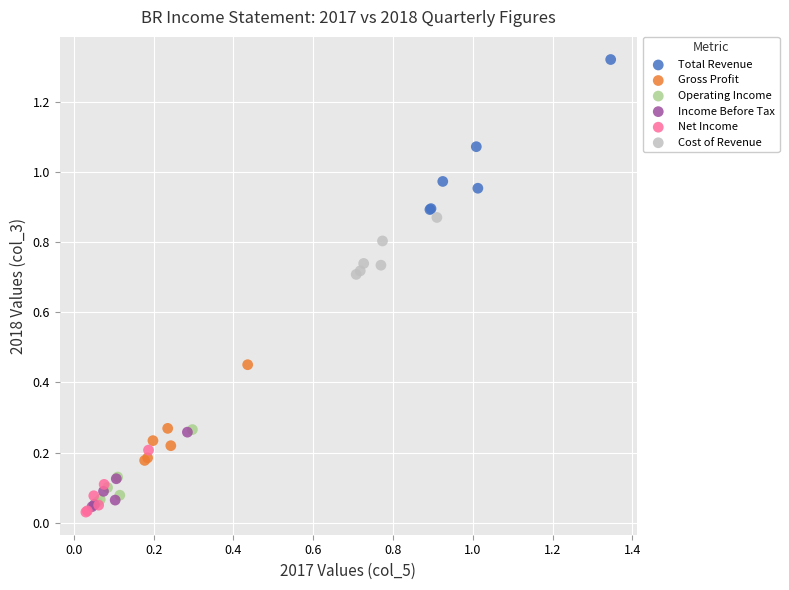

Which series contains the highest Y value?

Total Revenue